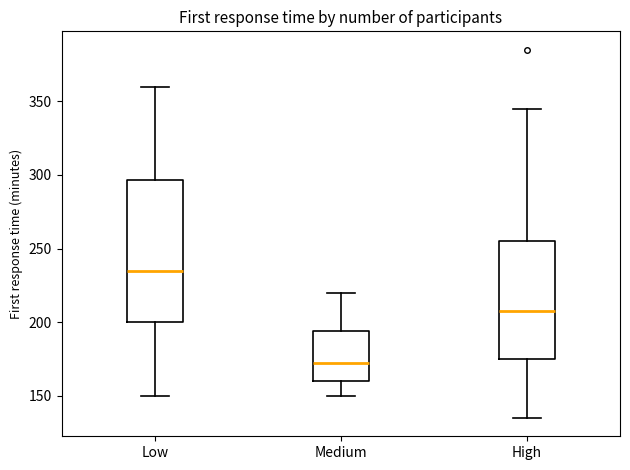

Which box is the tallest, from its lower edge to its upper edge?

Low